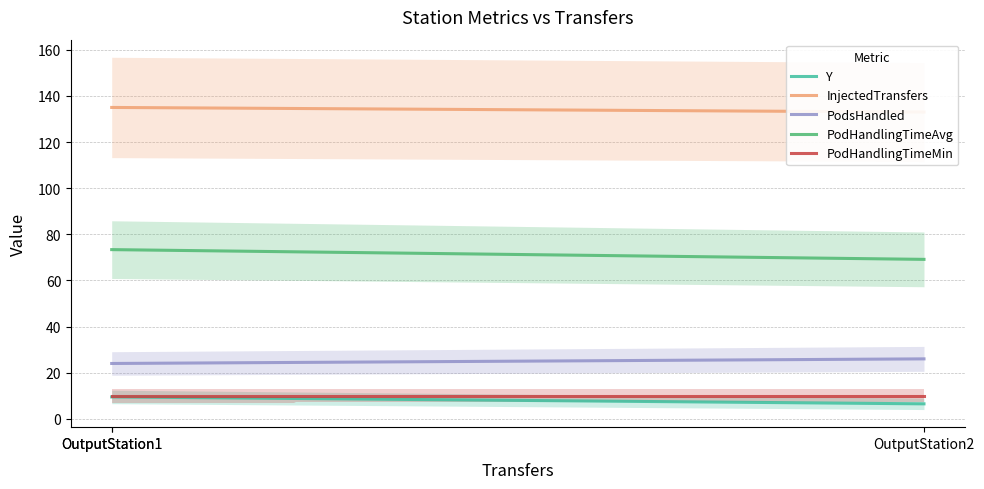

Count the number of data series in this chart.

5